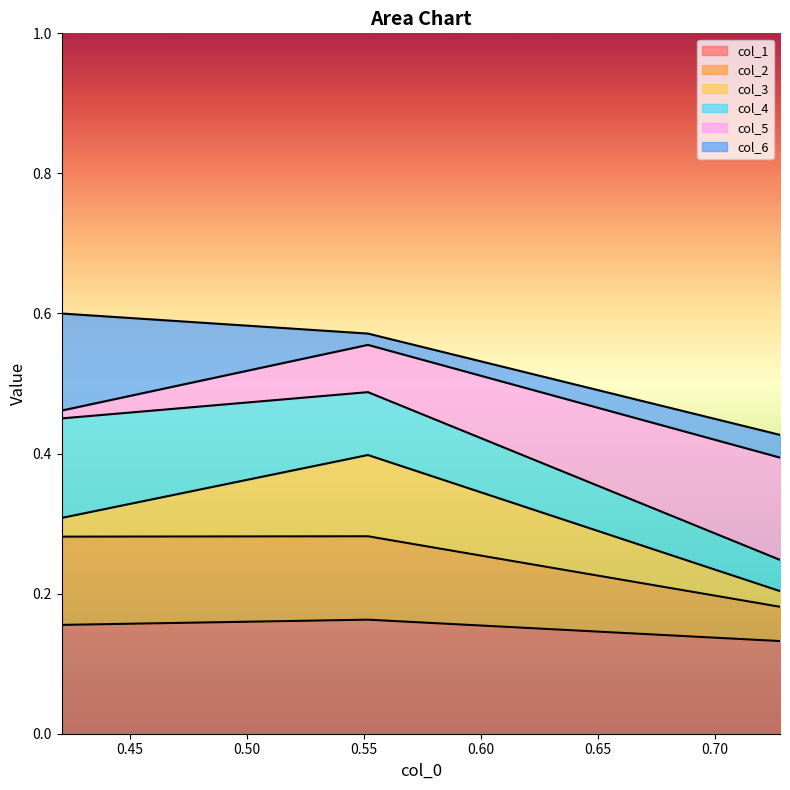

At how many categories does at least one series exceed 0?

3